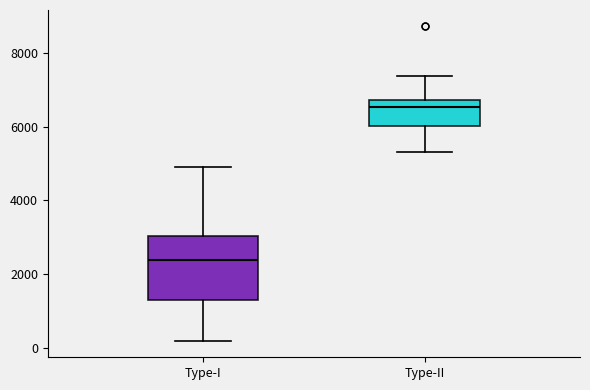

Reading left to right, transcribe this box plot: for each box, give where its median line is, the range the box spans, and where its two whiskers end, as read against the y-axis. The values are not printed on the chart, so give them approximately, as read against the axis.

Type-I: median 2400, box 1400 to 3000, whiskers 200 to 4800
Type-II: median 6600, box 6000 to 6800, whiskers 5400 to 7400